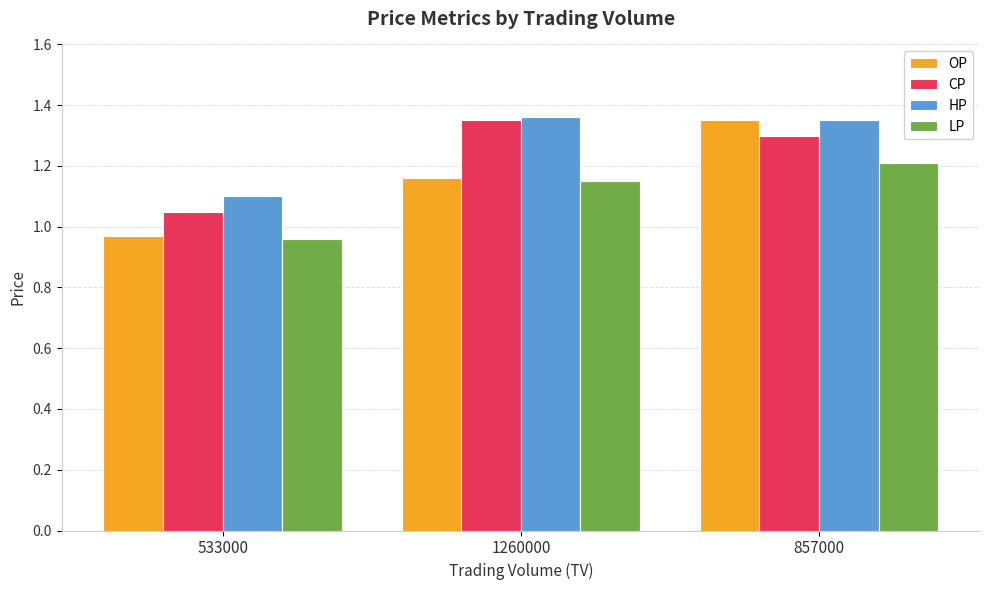

At which category is the sum across all series the highest?

857000